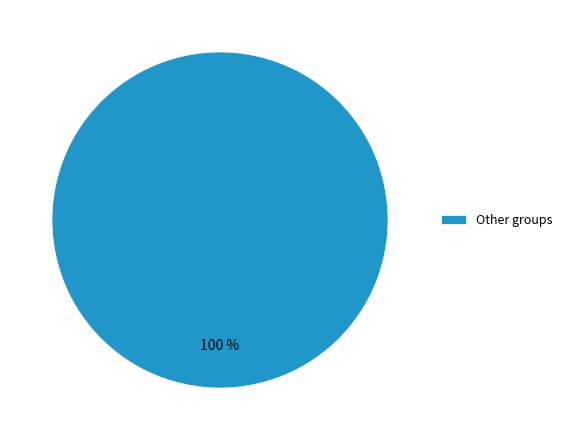

Does Other groups represent more than half of the total?

Yes